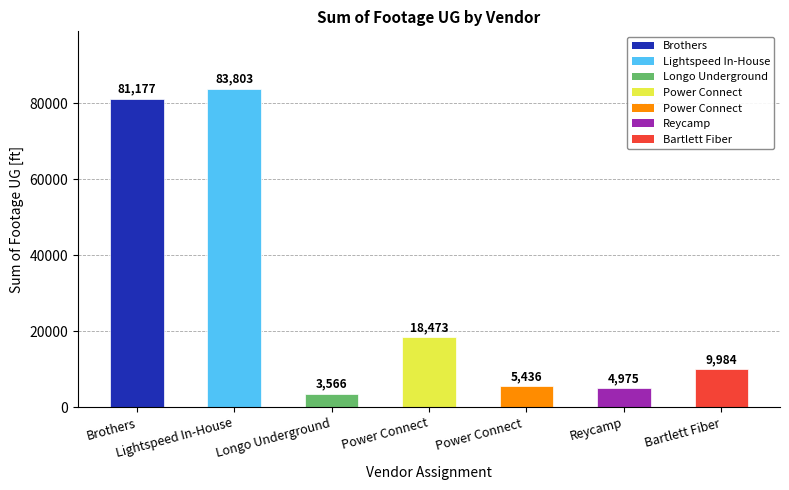

How many values are below 9984?

3